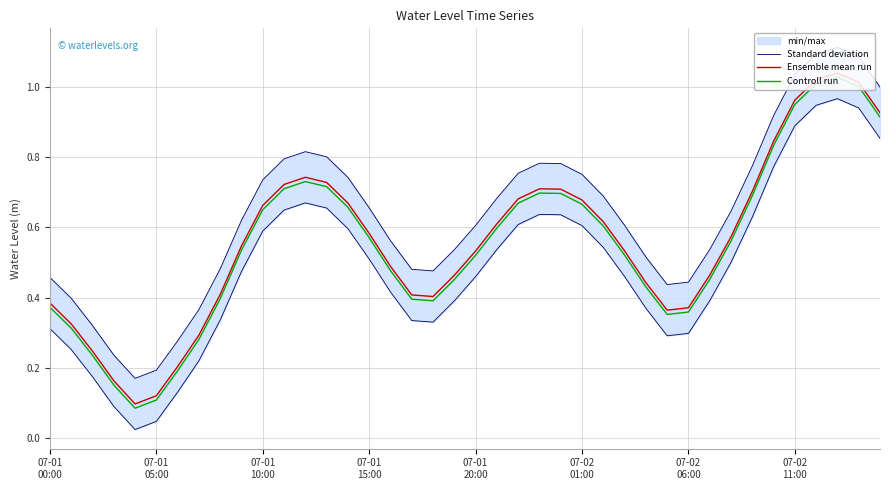

What is the smallest value displayed?

0.1